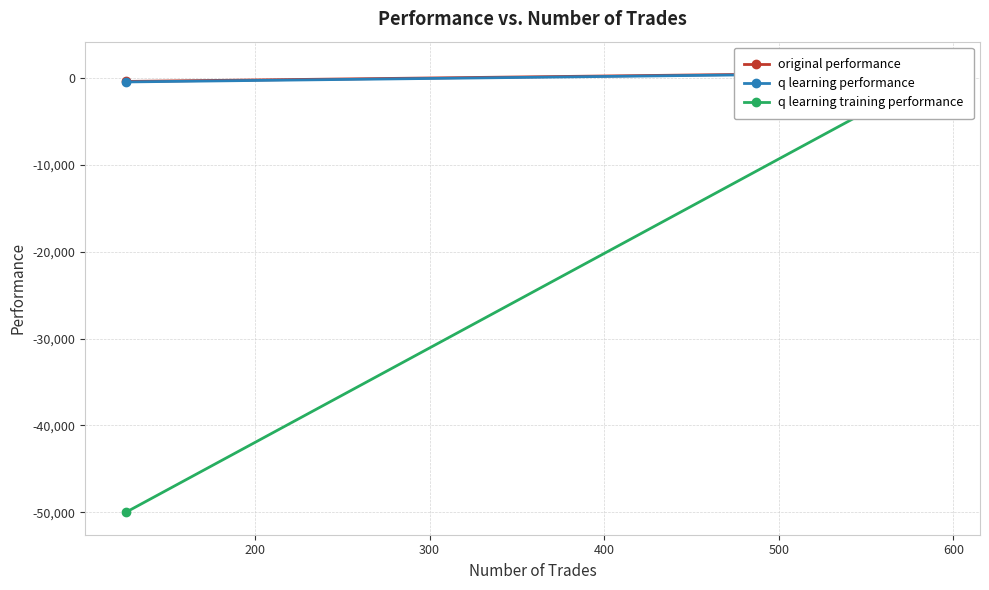

What are all the series names shown in the legend?

original performance, q learning performance, q learning training performance